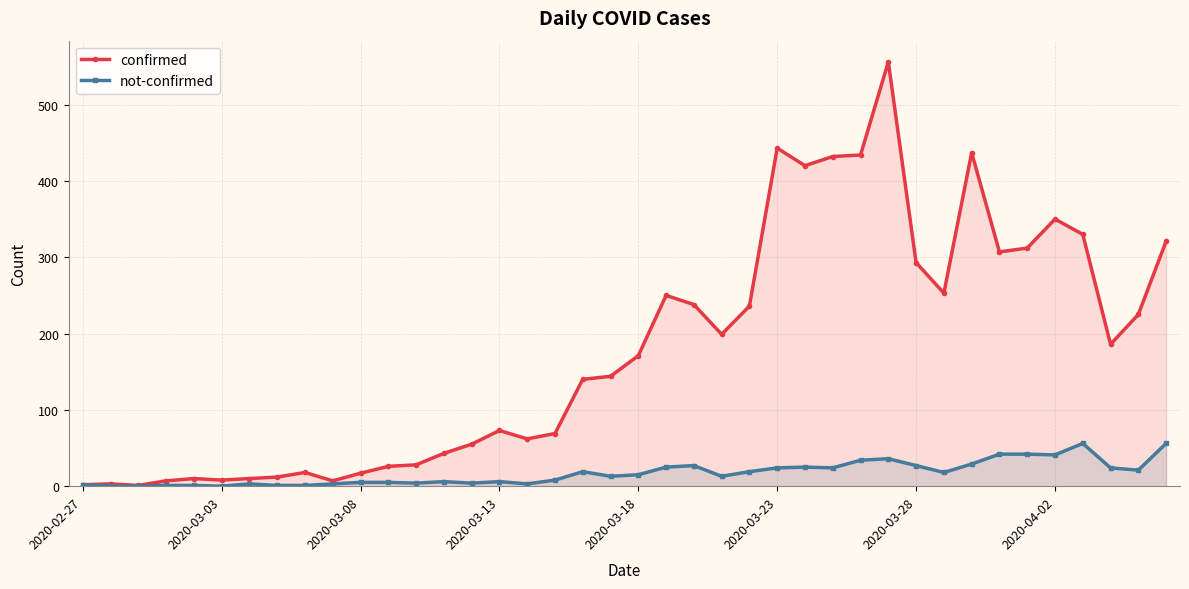

What is the difference between the highest and lowest values at 14?

51